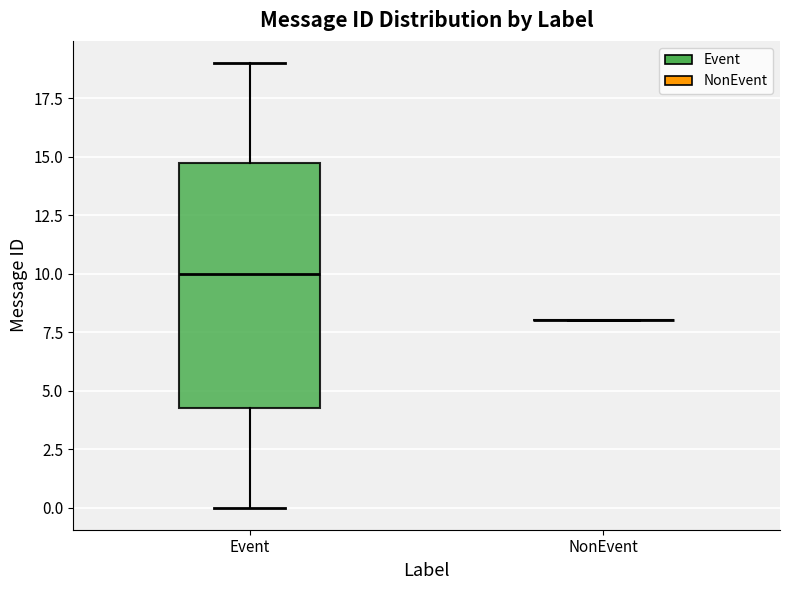

Comparing the boxes themselves (not the whiskers), which one is the tallest?

Event